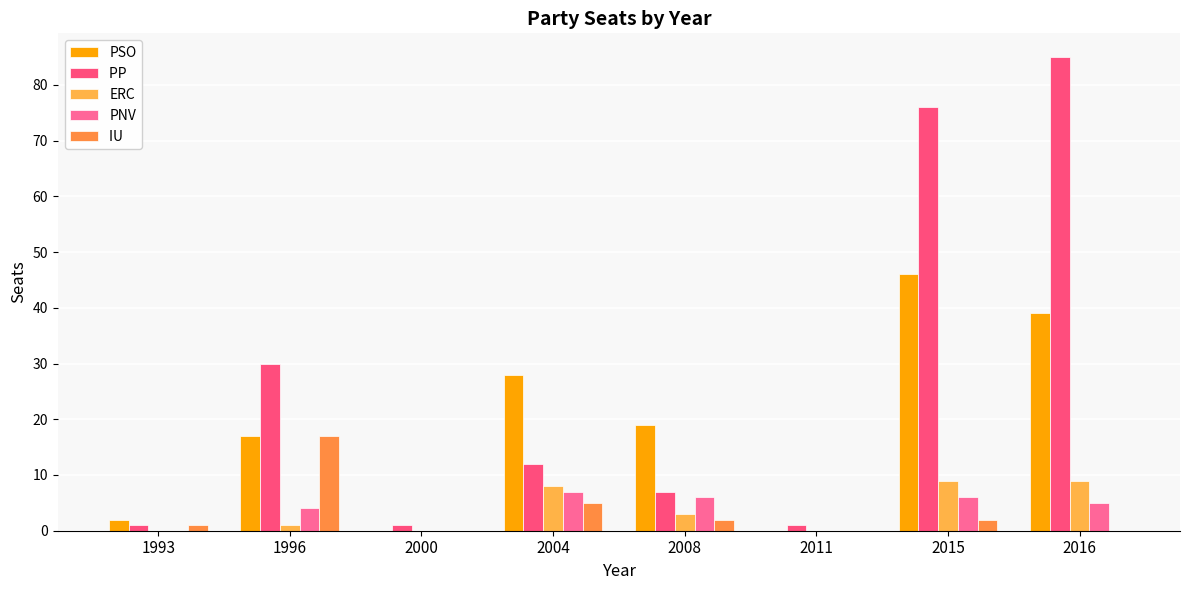

The value of PNV at 1993 is 0. True or false?

True